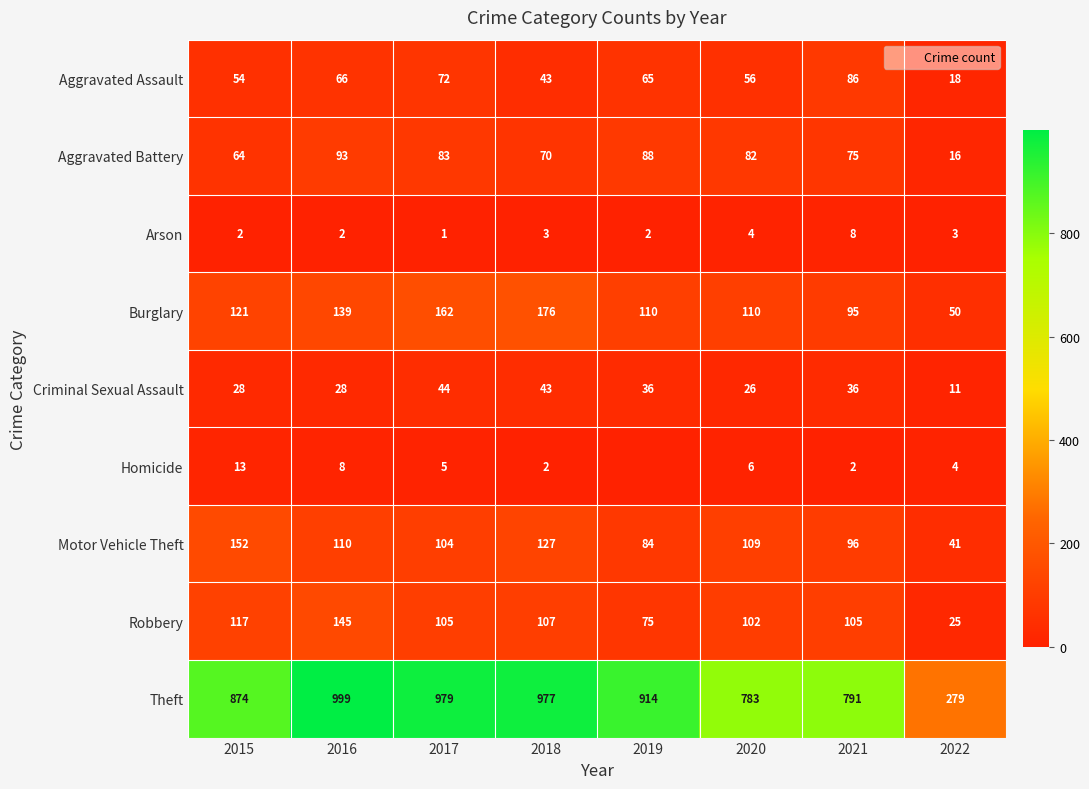

What is the difference between the maximum and minimum values in the Criminal Sexual Assault series?

33